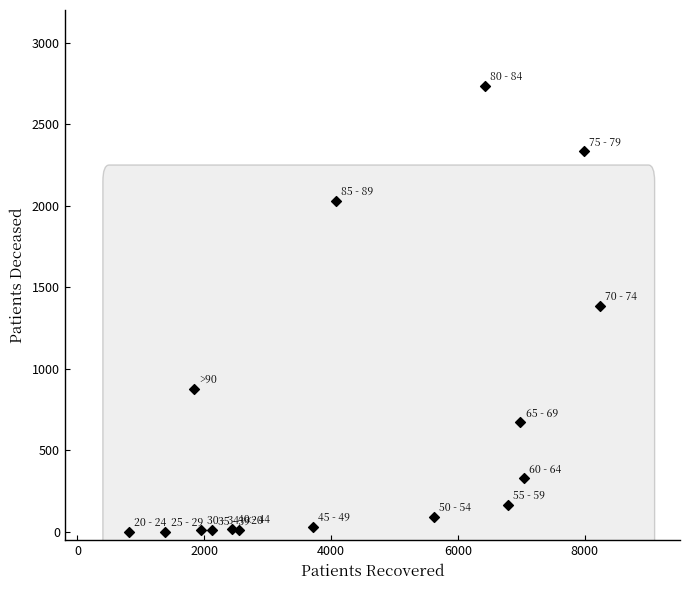

What is the range of X values (max minus min)?

7424